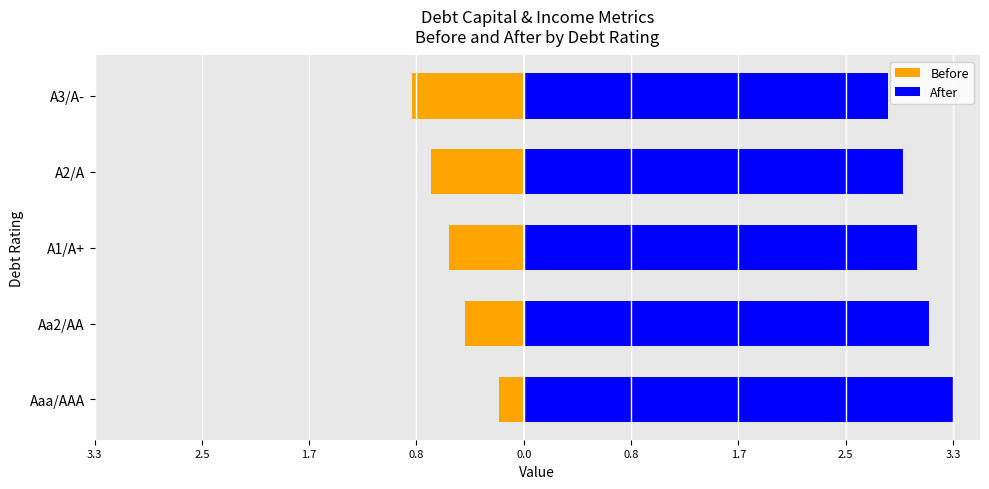

What is the difference between the maximum and minimum values in the Before series?

0.7